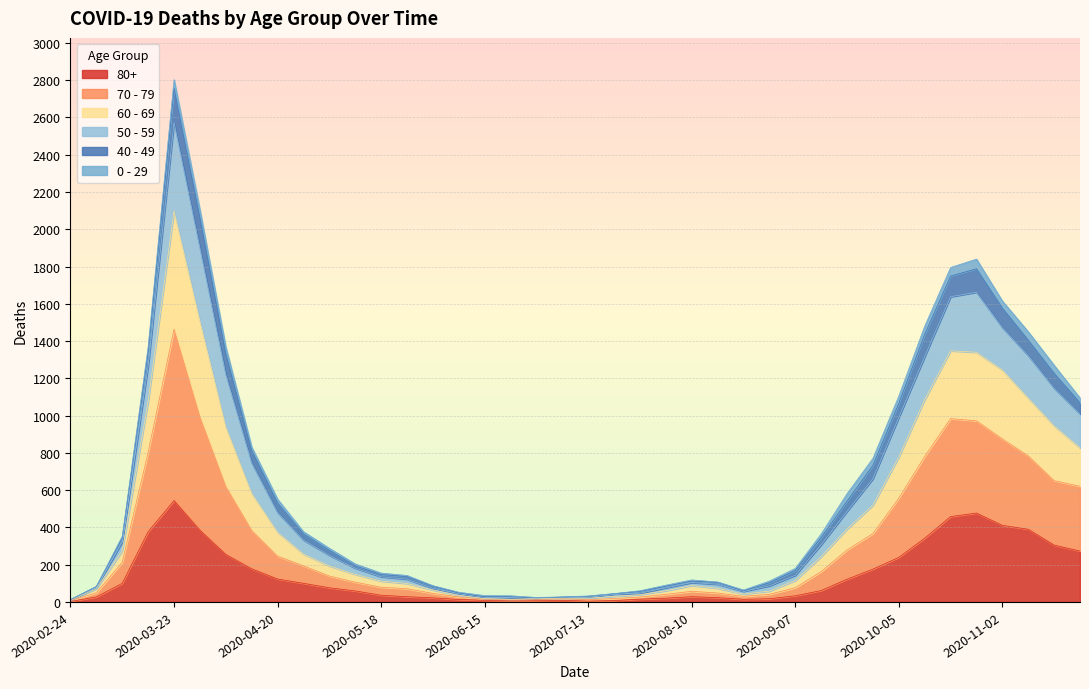

At which category is the sum across all series the highest?

2020-03-23